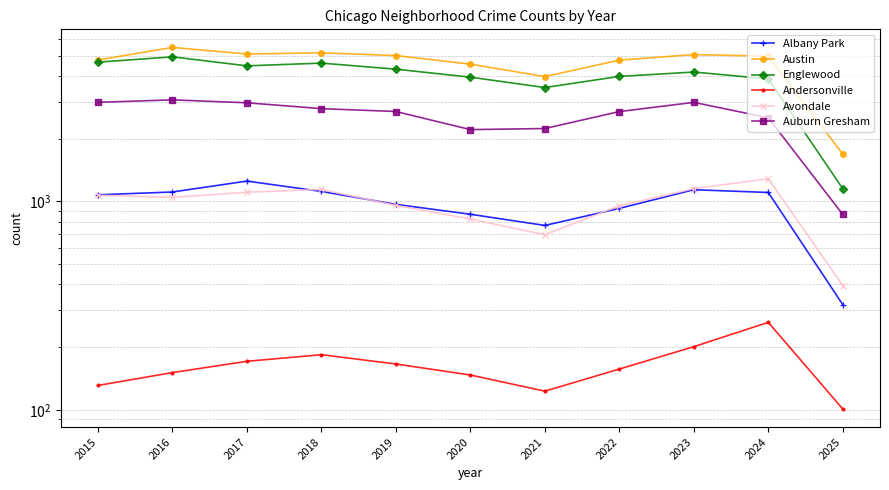

How many values in the Austin series are below 4976?

5